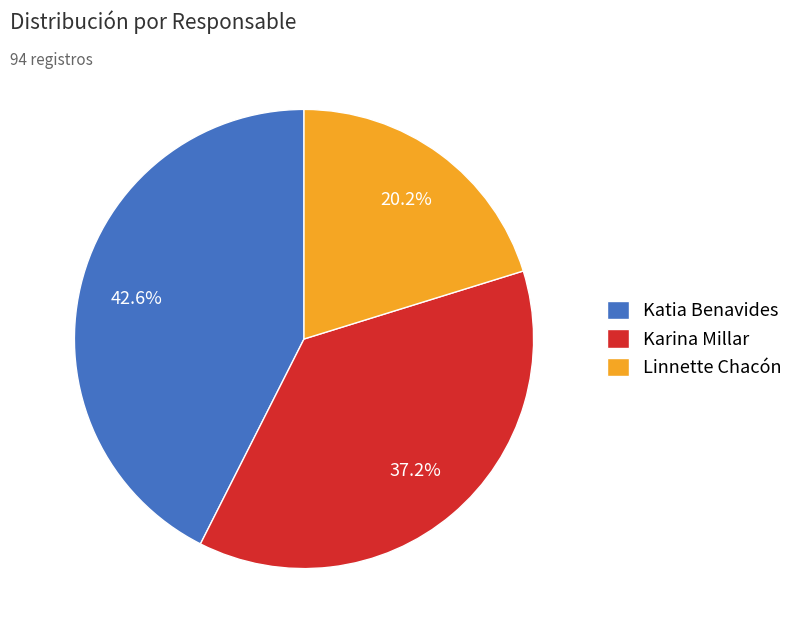

To the nearest percent, what is the average slice percentage?

33%